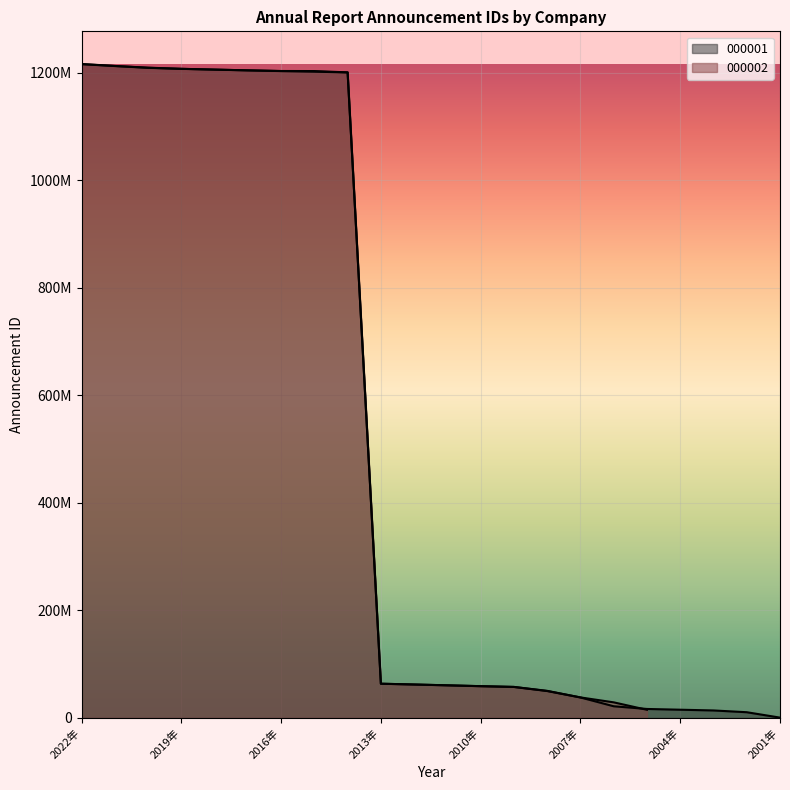

How many values exceed 62193049?

10